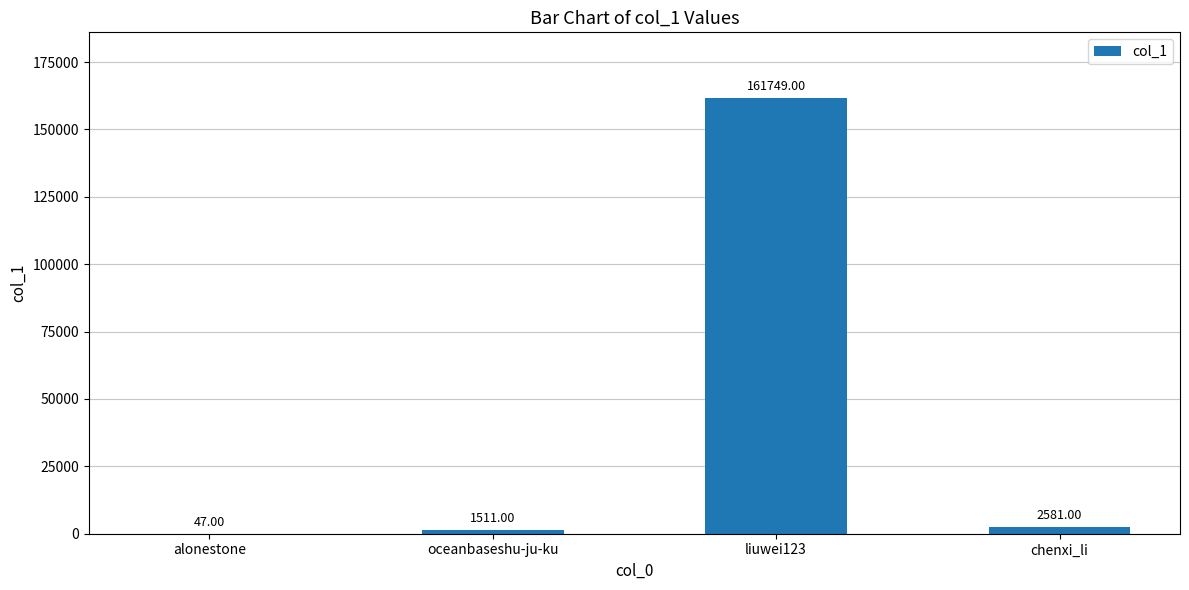

How many categories are shown in the chart?

4